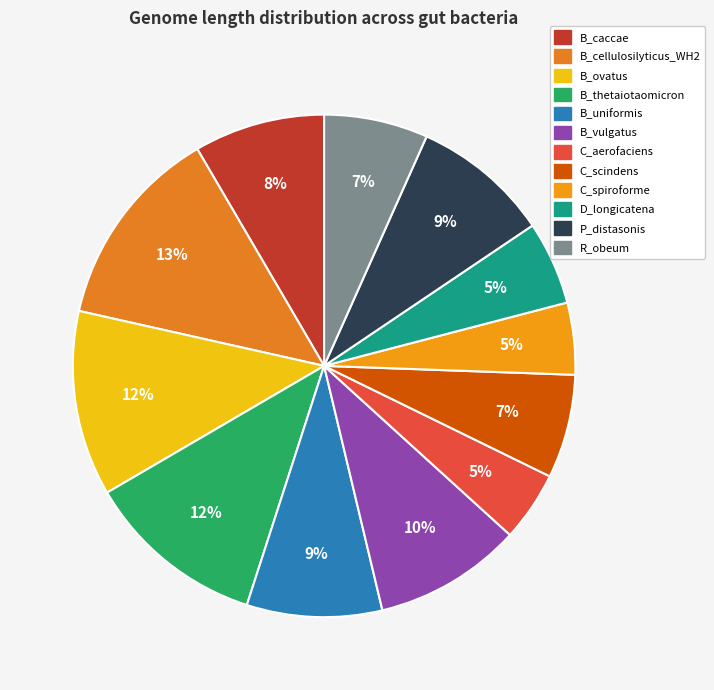

What percentage is the B_caccae slice, to the nearest percent?

8%